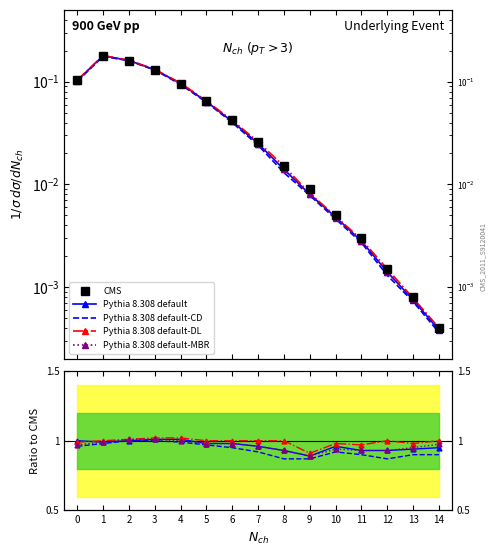

Is the value of Pythia 8.308 default-MBR at 2 greater than the value of Pythia 8.308 default-DL at 4?

No